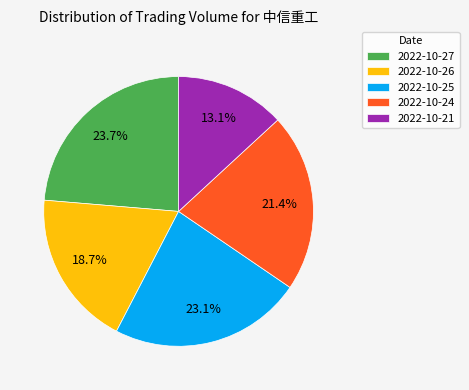

Between 2022-10-25 and 2022-10-21, which is larger?

2022-10-25